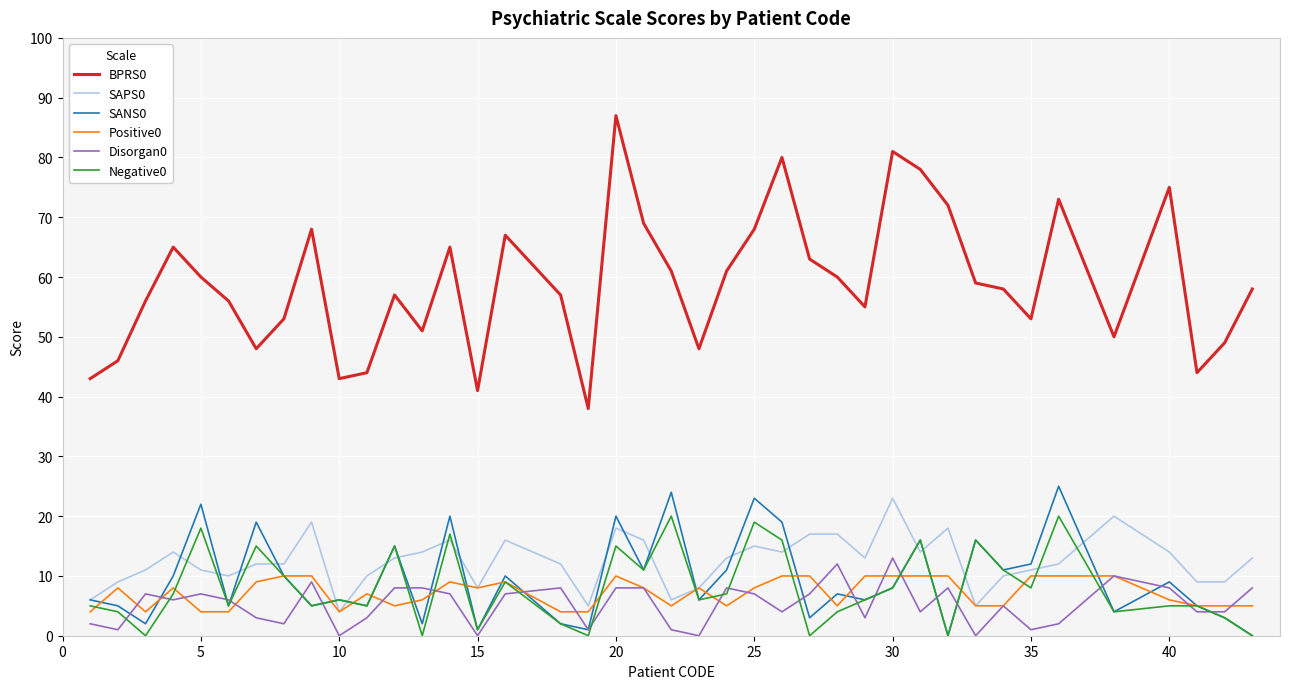

How many Positive0 values are between 5 and 10?

33